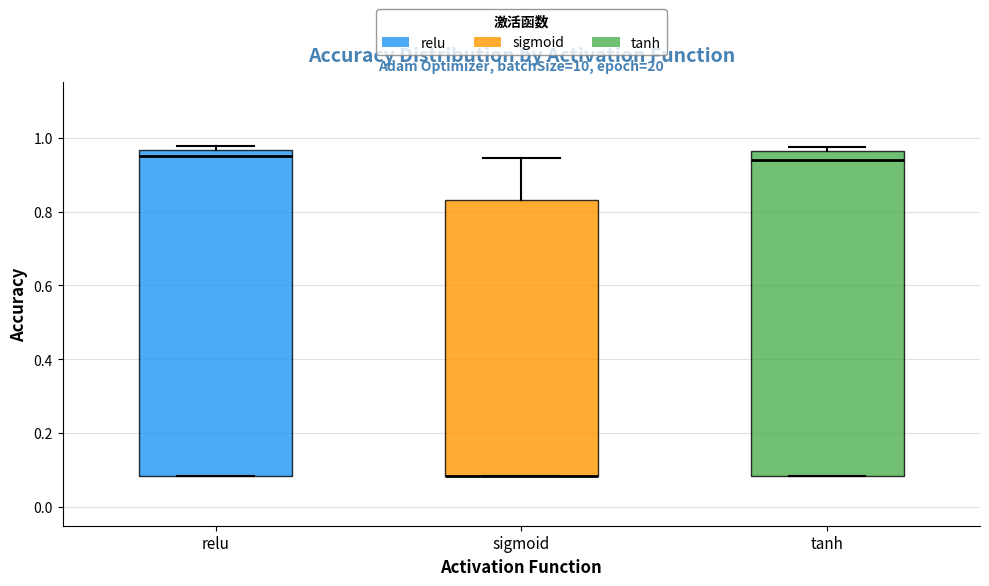

Reading left to right, read every box against the y-axis: the position of its median line, the range the box covers, and the ends of its whiskers. The values are not printed on the chart, so give them approximately, as read against the axis.

relu: median 0.96 (just below the box's upper edge), box 0.08 to 0.96, whiskers 0.08 to 0.98
sigmoid: median 0.08 (drawn on the box's lower edge), box 0.08 to 0.84, whiskers 0.08 to 0.94
tanh: median 0.94, box 0.08 to 0.96, whiskers 0.08 to 0.98